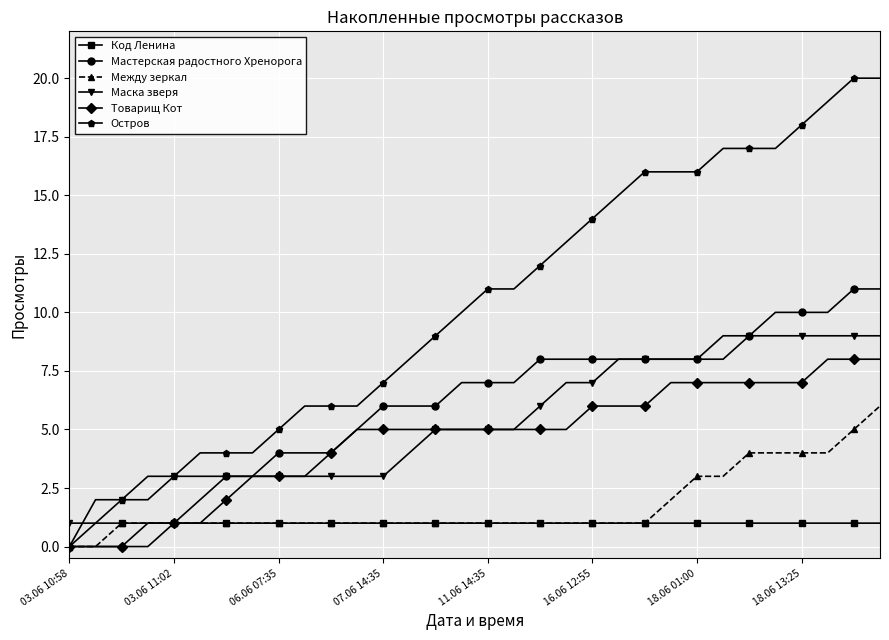

What are all the series names shown in the legend?

Код Ленина, Мастерская радостного Хренорога, Между зеркал, Маска зверя, Товарищ Кот, Остров